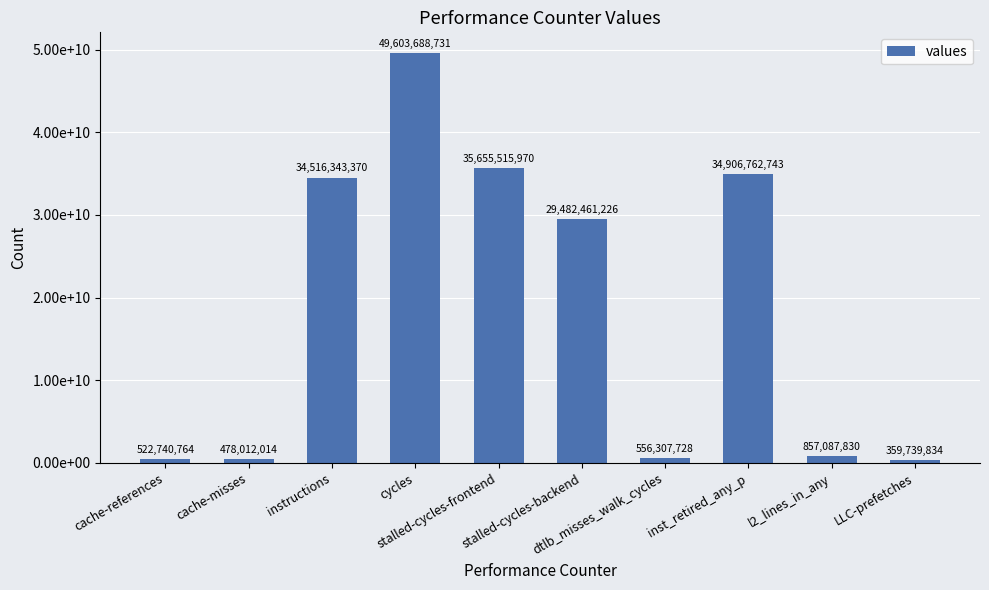

At which label is the value closest to 24981714282?

stalled-cycles-backend